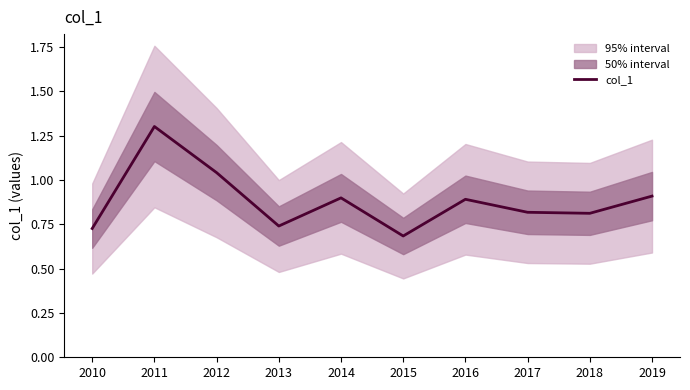

What is the approximate value at 2013?

0.7